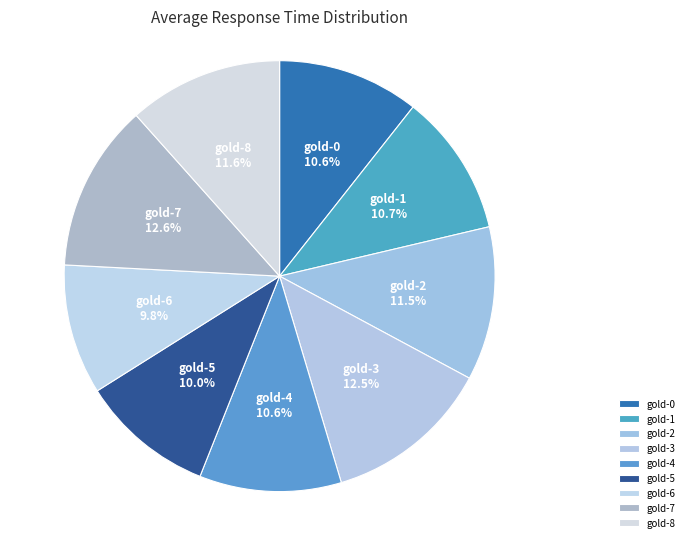

Does any single category account for the majority?

No